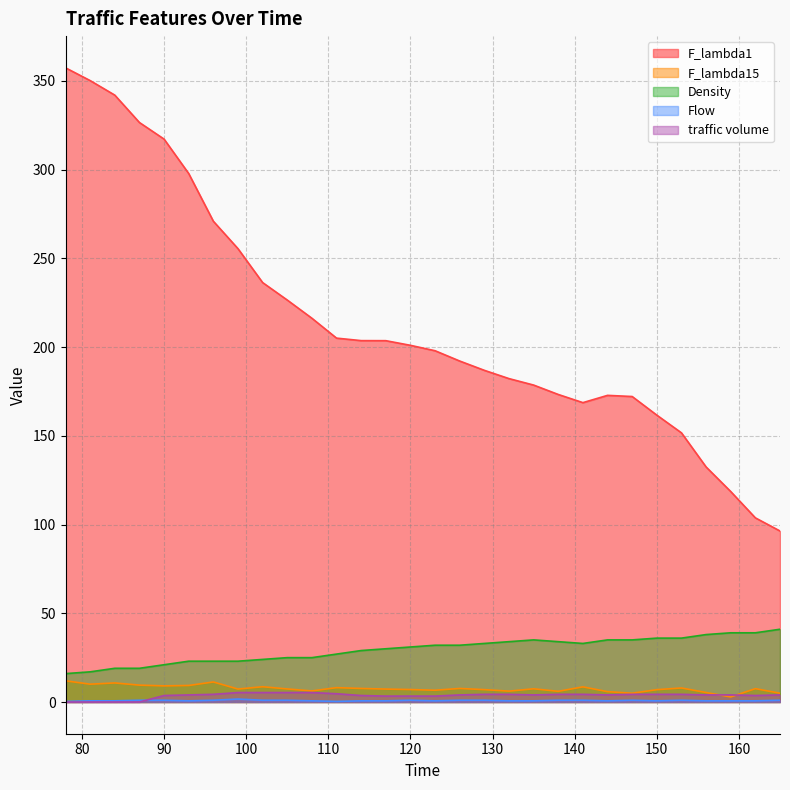

True or false: traffic volume and F_lambda15 intersect in this chart.

True